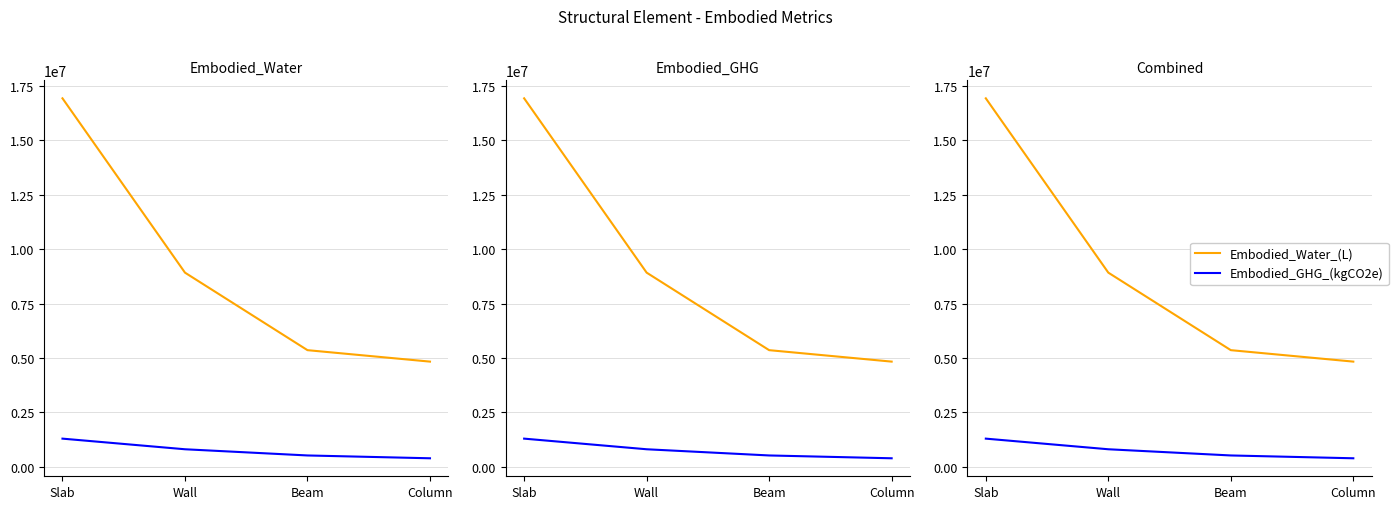

Which label corresponds to the smallest value in the chart?

Column